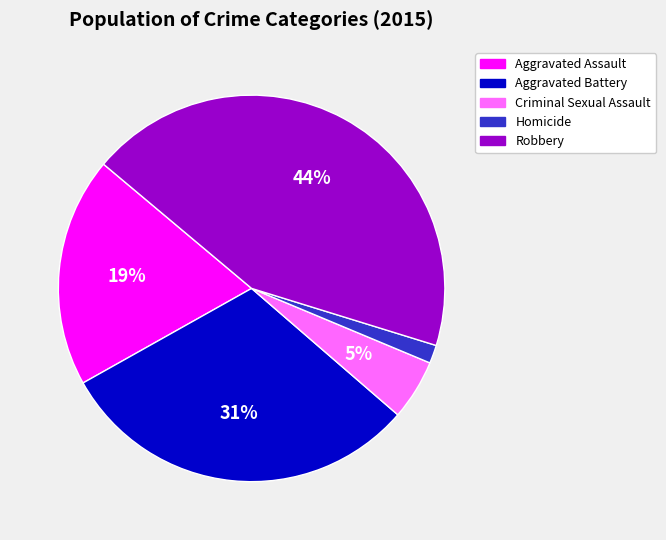

How many segments does this pie chart have?

5